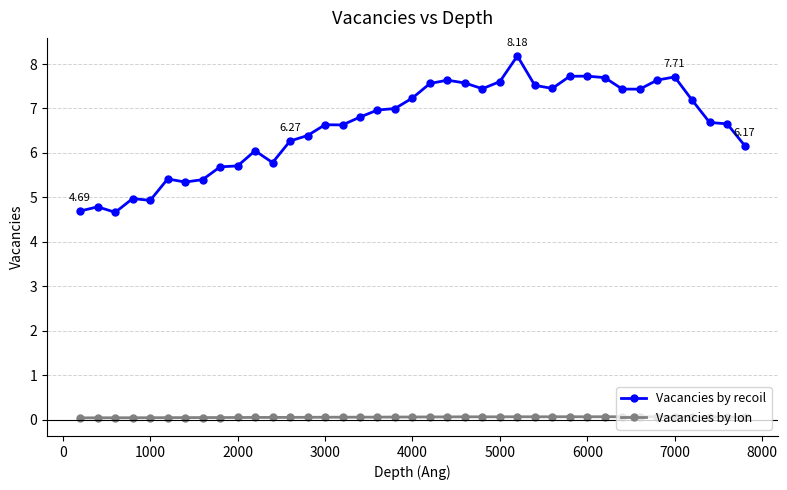

True or false: Vacancies by recoil and Vacancies by Ion intersect in this chart.

False